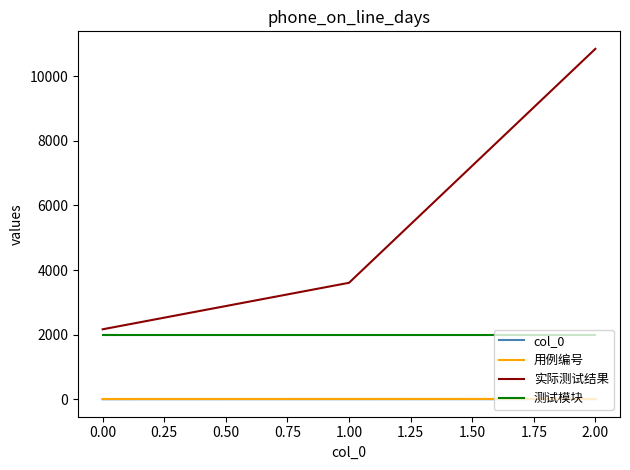

How many lines are shown in the chart?

4